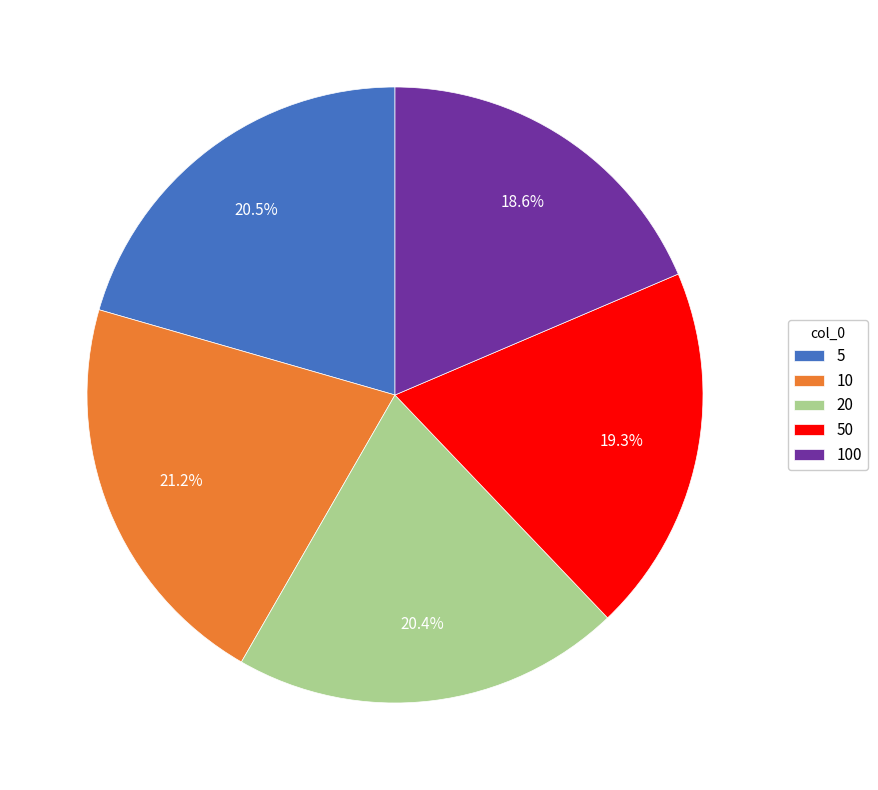

Does any single category account for the majority?

No